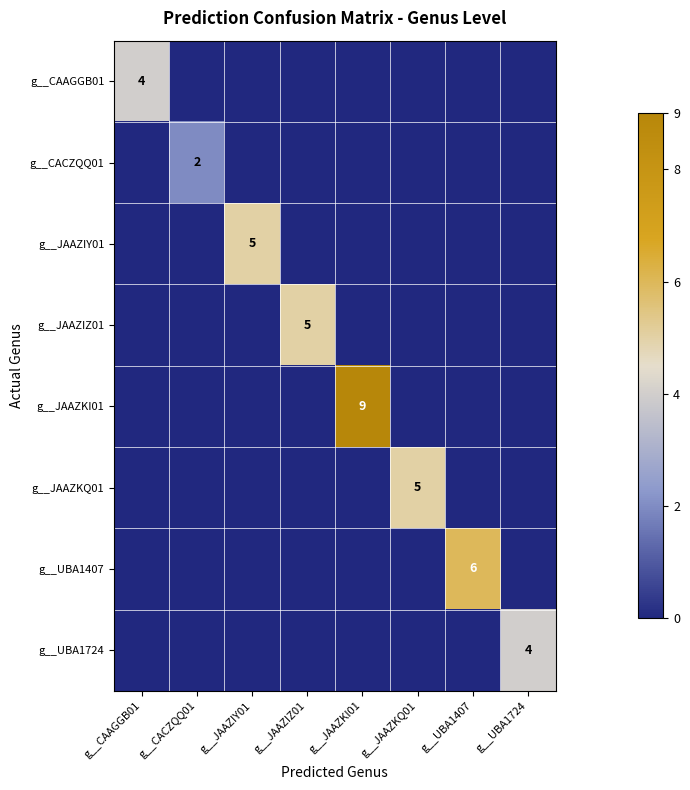

The g__JAAZKI01 series shows 2 at g__JAAZKI01. True or false?

False